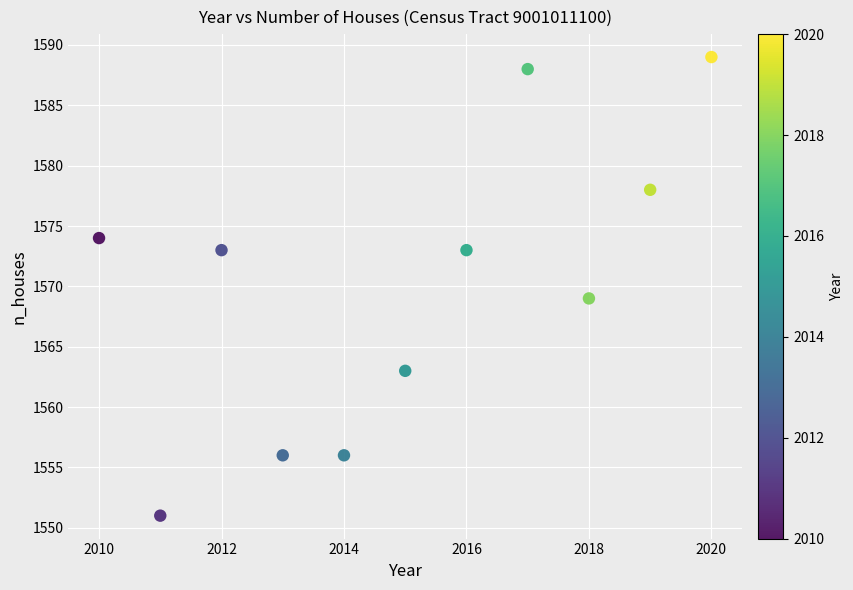

What Y value in the scatter plot is closest to 1570?

1569